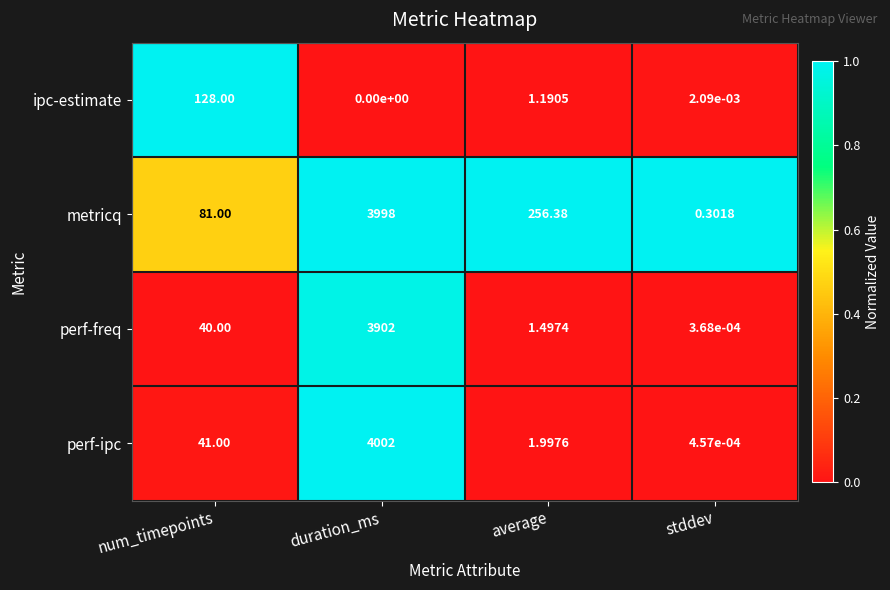

At which category does the chart reach its minimum across all series?

duration_ms